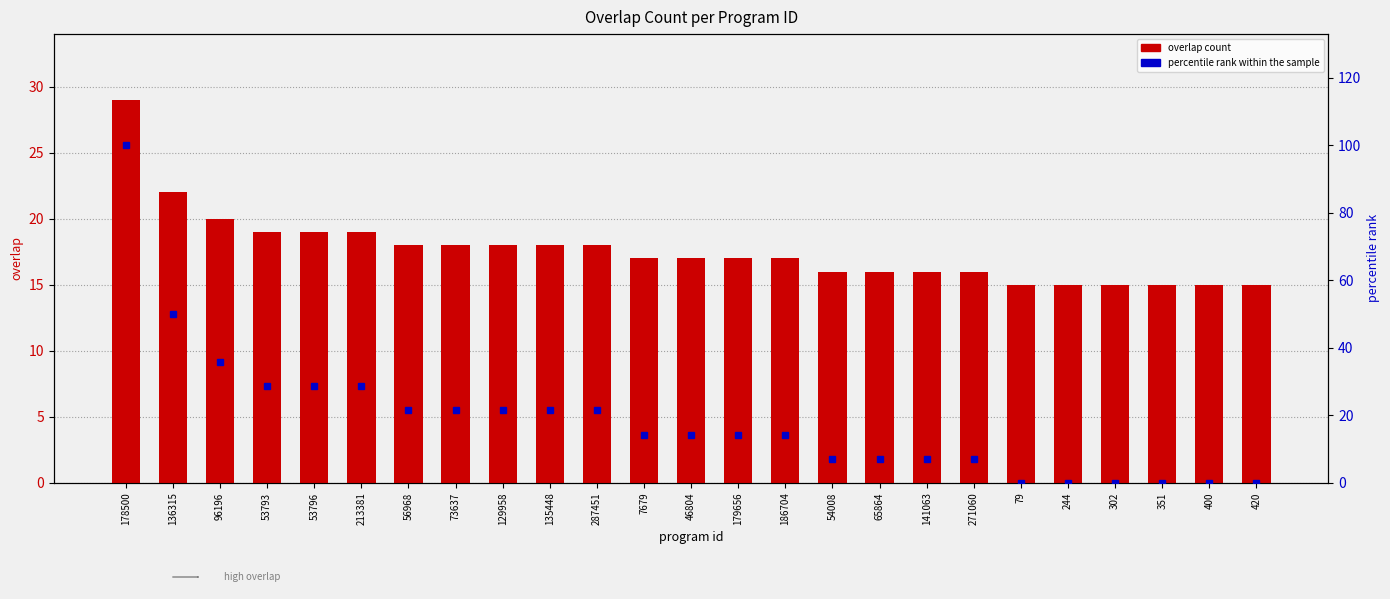

At which category is the sum across all series the highest?

178500